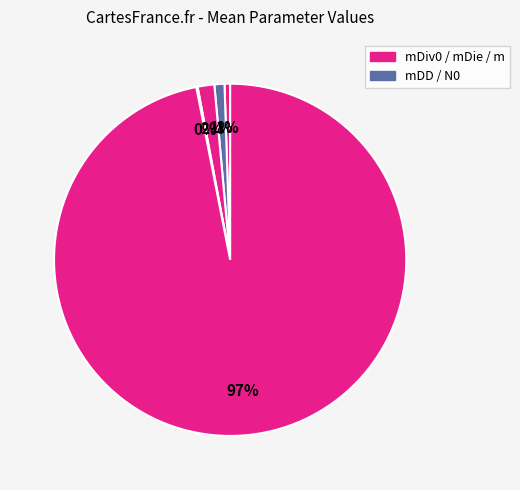

To the nearest percent, what is the average slice percentage?

20%